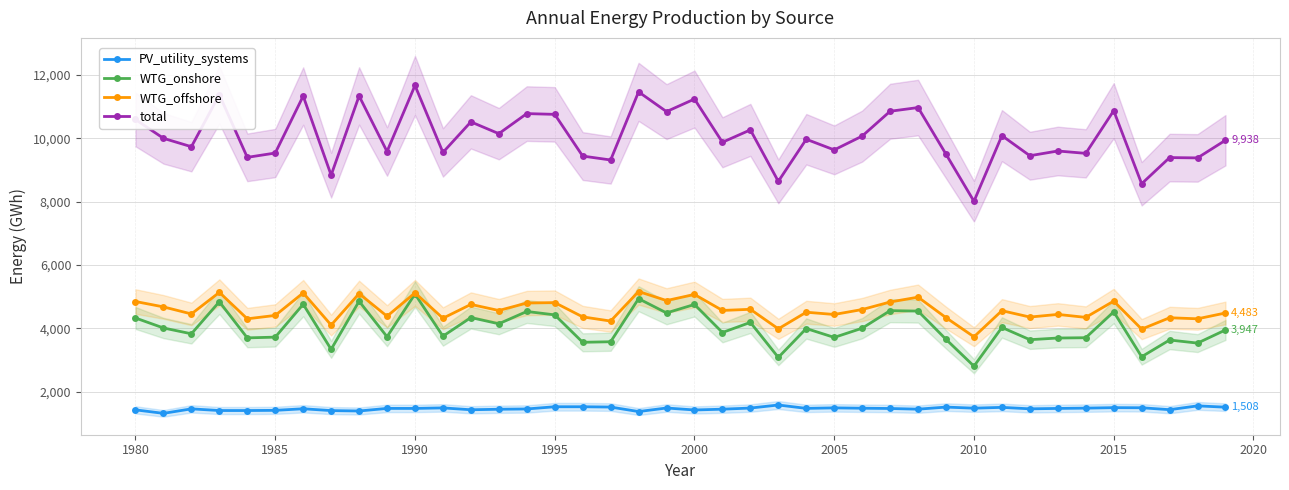

What is the greatest value displayed?

11667.1